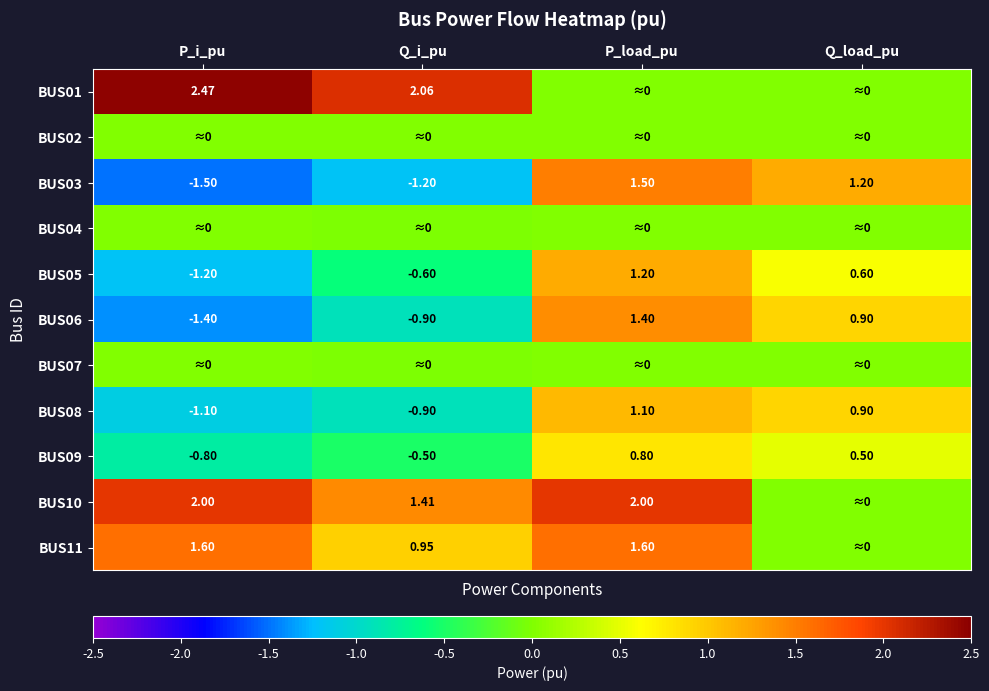

Rank the categories by BUS09 value from lowest to highest.

P_i_pu, Q_i_pu, Q_load_pu, P_load_pu